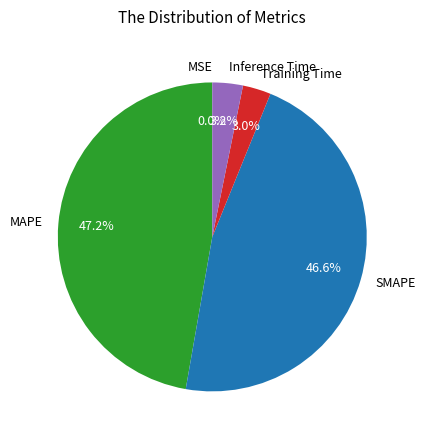

Combined, what portion of the pie is MAPE and Training Time?

50.2%